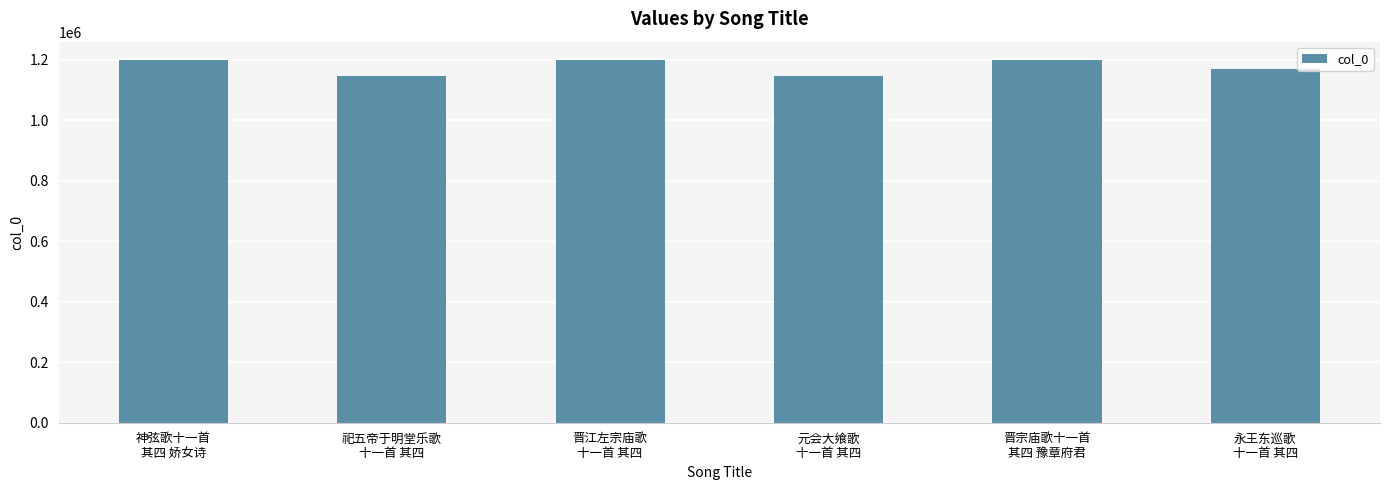

What is the difference between the maximum and minimum values?

53973